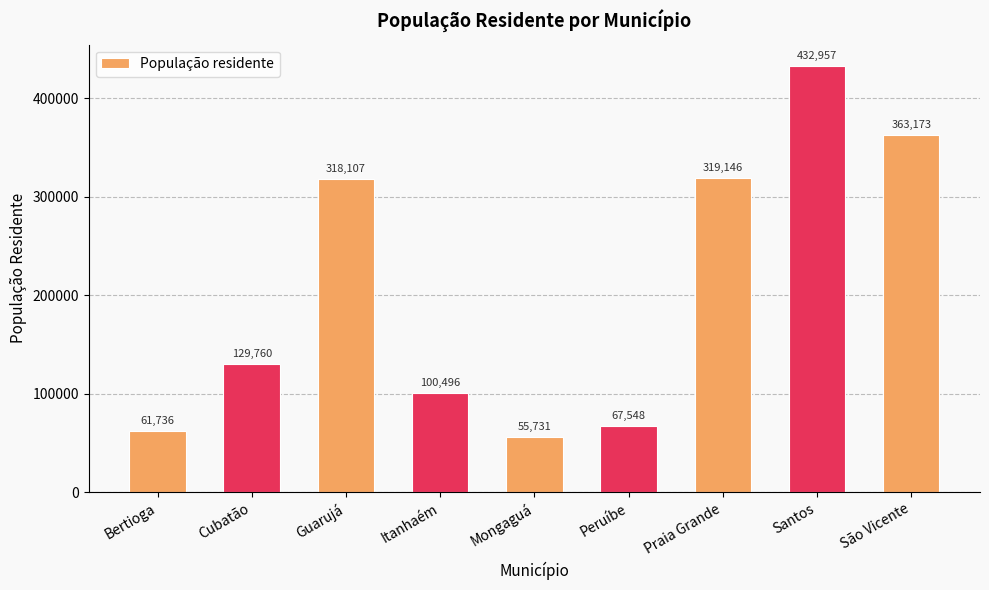

Which label corresponds to the smallest value in the chart?

Mongaguá